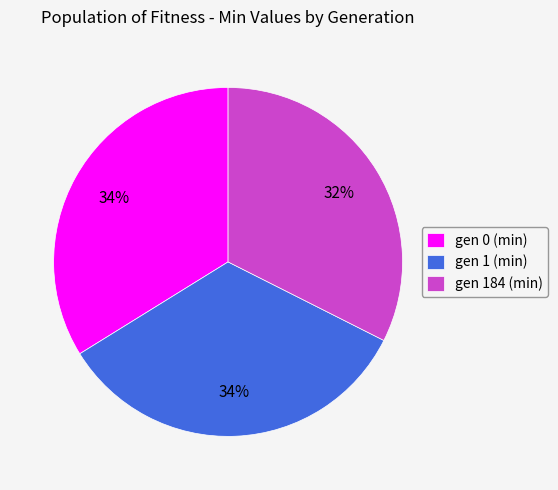

Does gen 184 (min) account for over 50% of the chart?

No